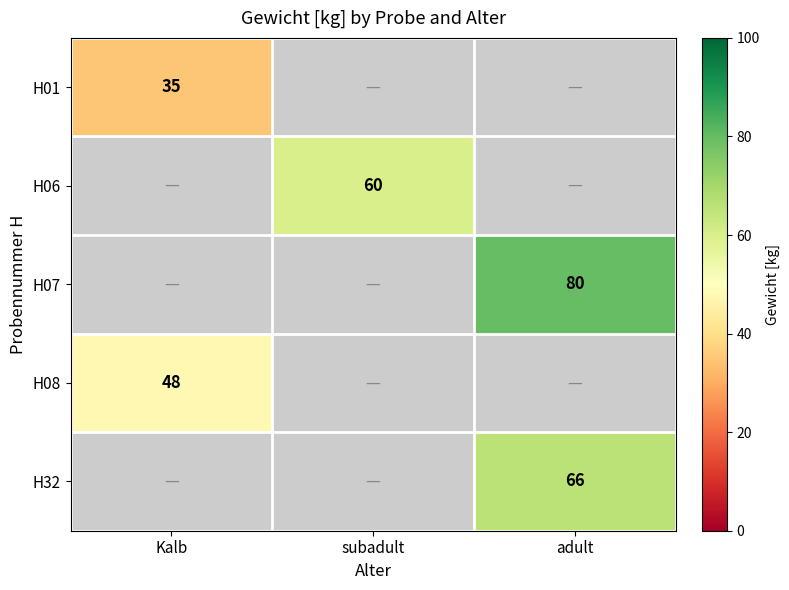

The value of H32 at adult is 33. True or false?

False